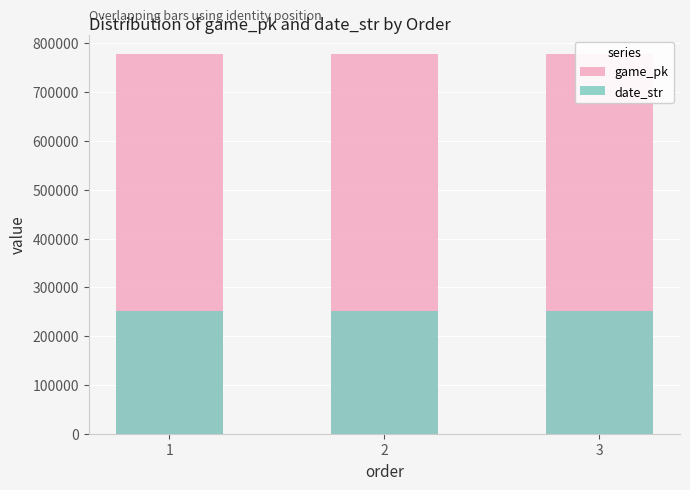

Where does the game_pk series first go above 777378?

3